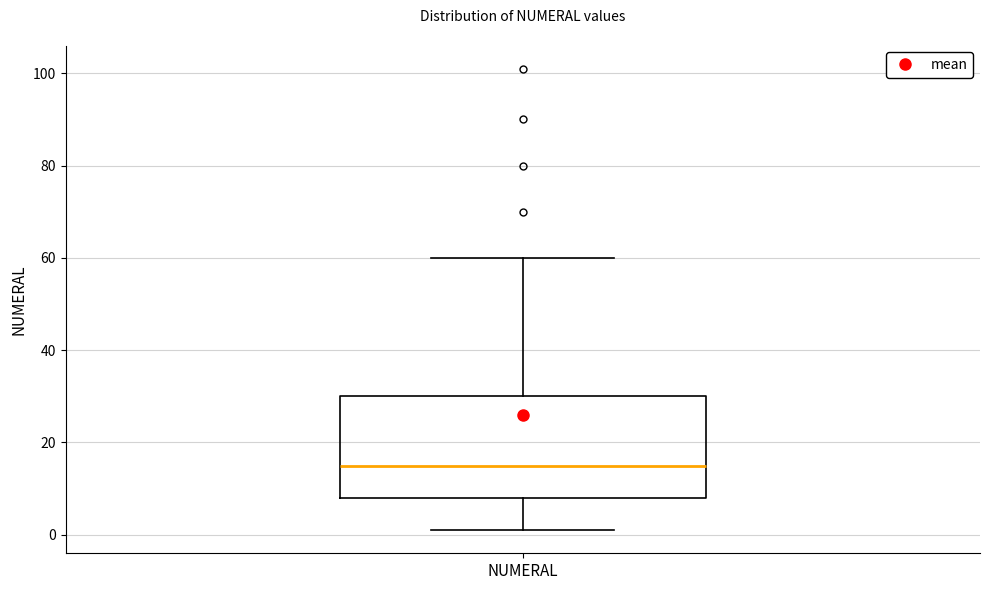

Transcribe this box plot: give where the median line is, the range the box spans, and where the two whiskers end, as read against the y-axis. The values are not printed on the chart, so give them approximately, as read against the axis.

median 16, box 8 to 30, whiskers 2 to 60